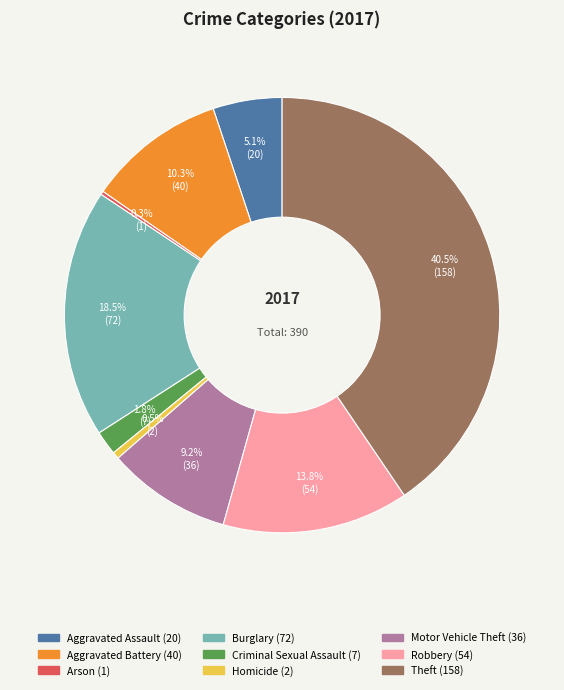

The Aggravated Battery slice represents 10% of the pie. True or false?

True